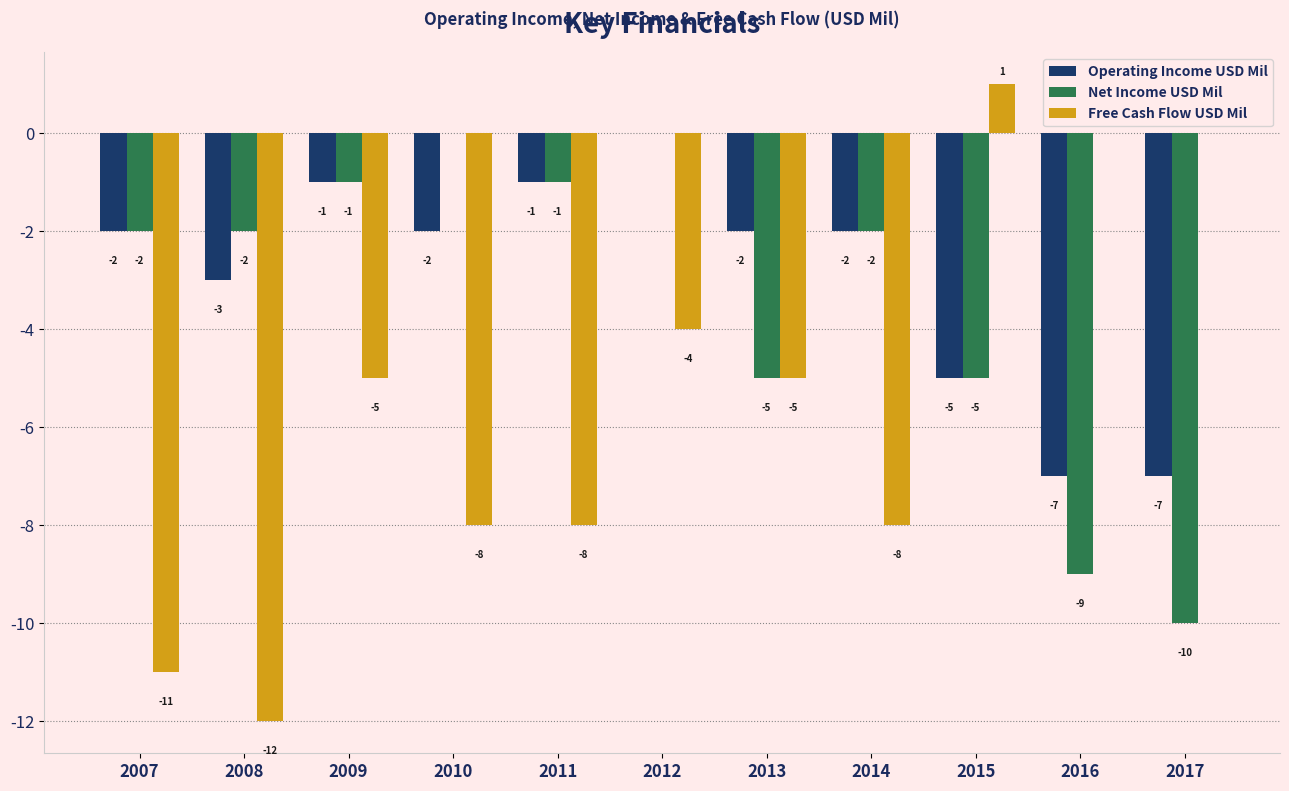

What are all the series names shown in the legend?

Operating Income USD Mil, Net Income USD Mil, Free Cash Flow USD Mil